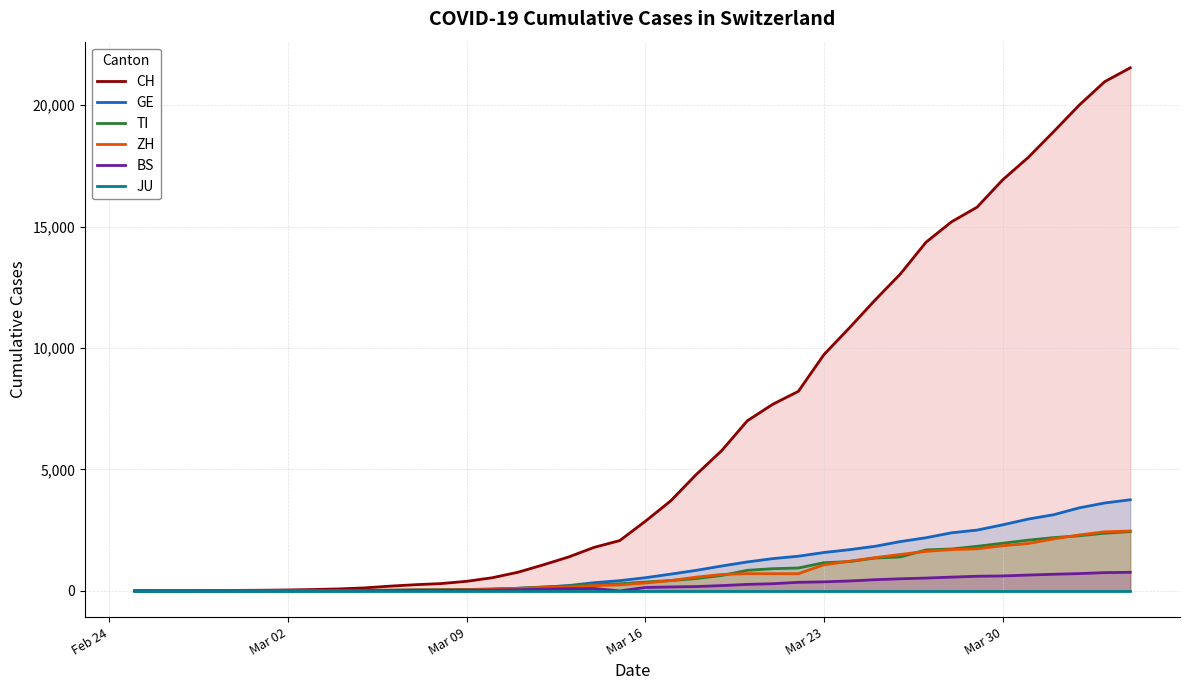

How many values in GE are above zero?

39